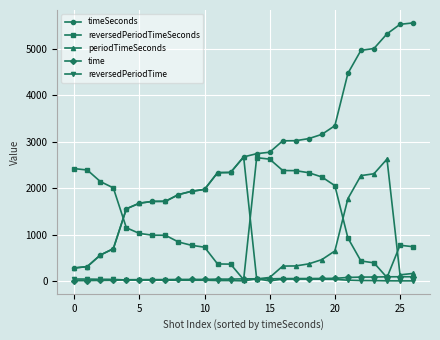

After their last crossing, which series has the higher values: reversedPeriodTimeSeconds or periodTimeSeconds?

reversedPeriodTimeSeconds